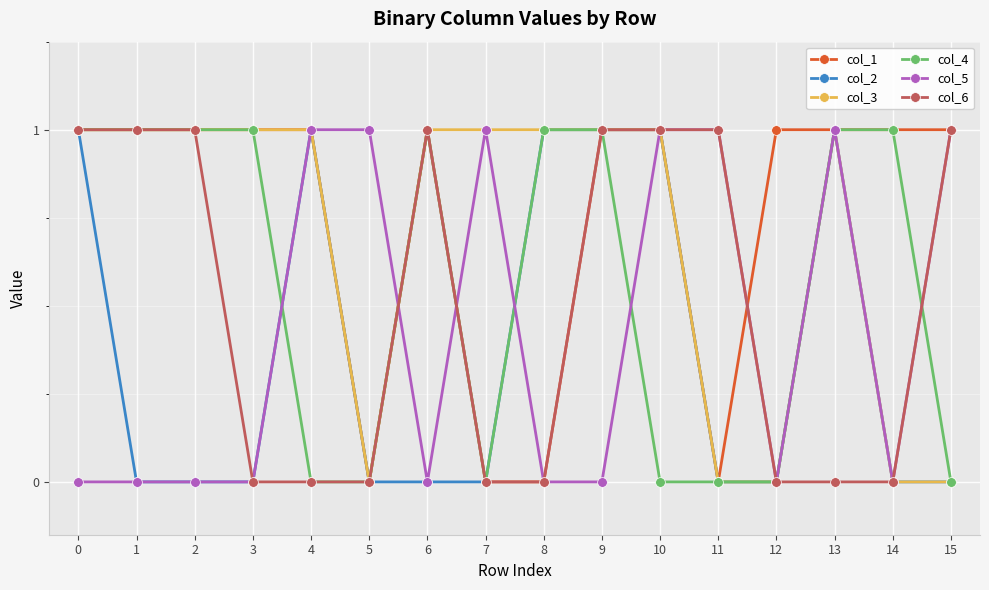

True or false: col_2 has more than 0 points higher than both neighbors.

True